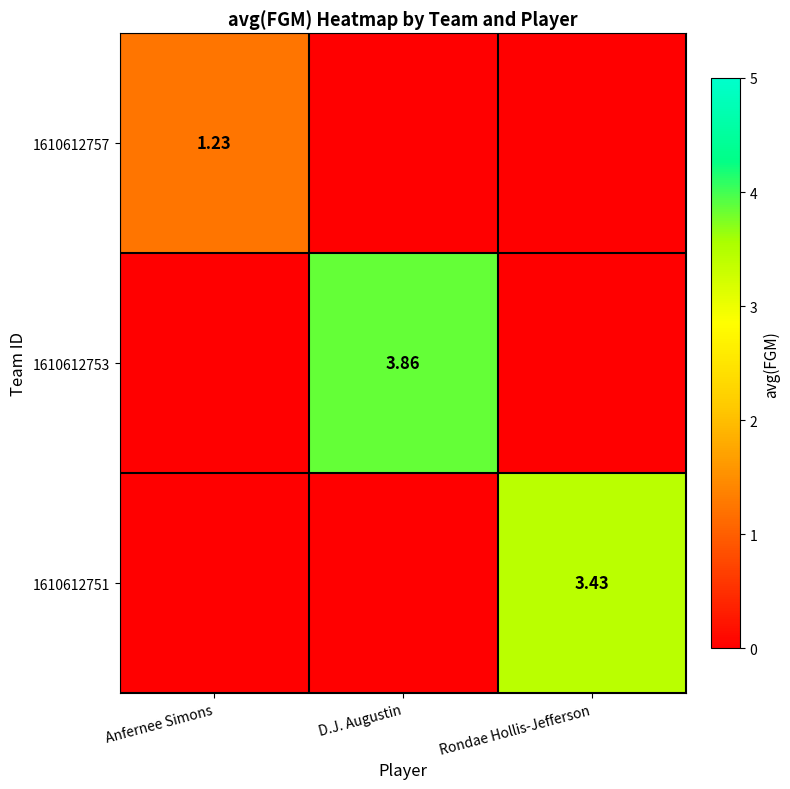

Which series has the largest range (max minus min)?

1610612753